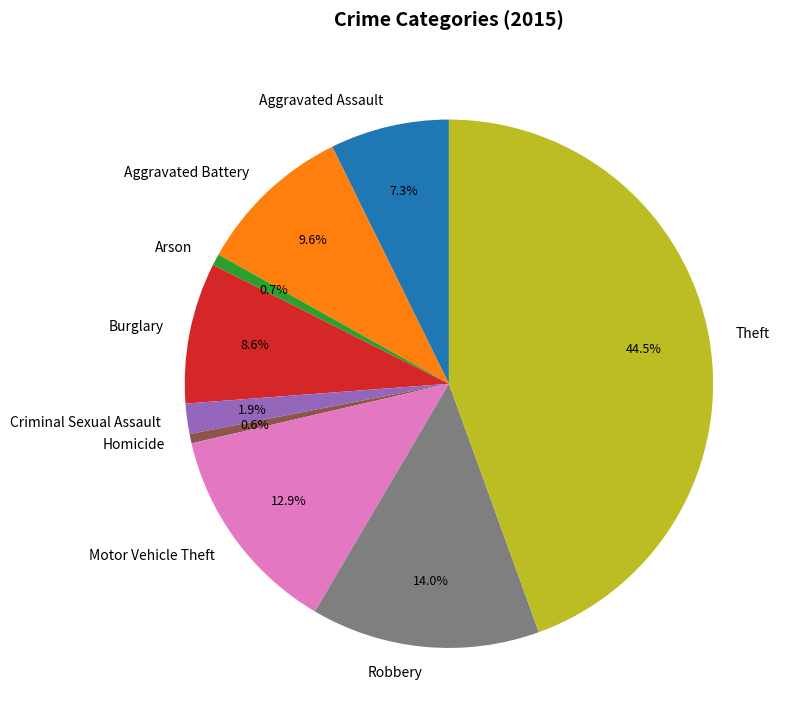

True or false: Aggravated Assault accounts for 7% of the total.

True